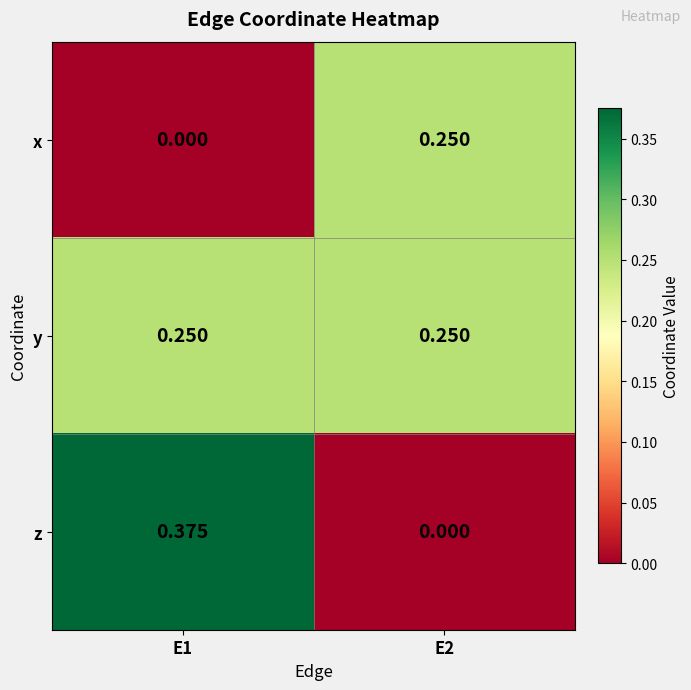

Which series has the largest total across all categories?

y